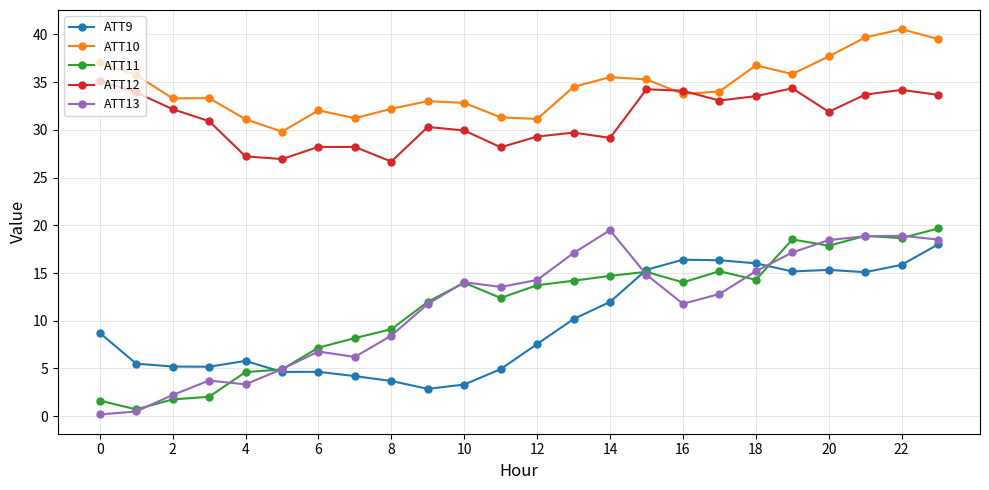

What is the value of the ATT10 point at the 7th from the left?

32.0